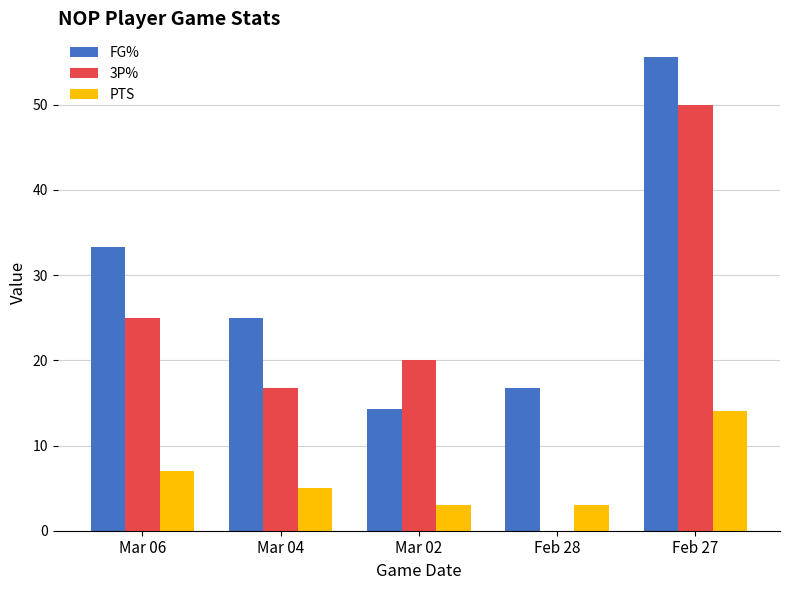

Is the value of PTS at Mar 06 greater than the value of 3P% at Mar 04?

No